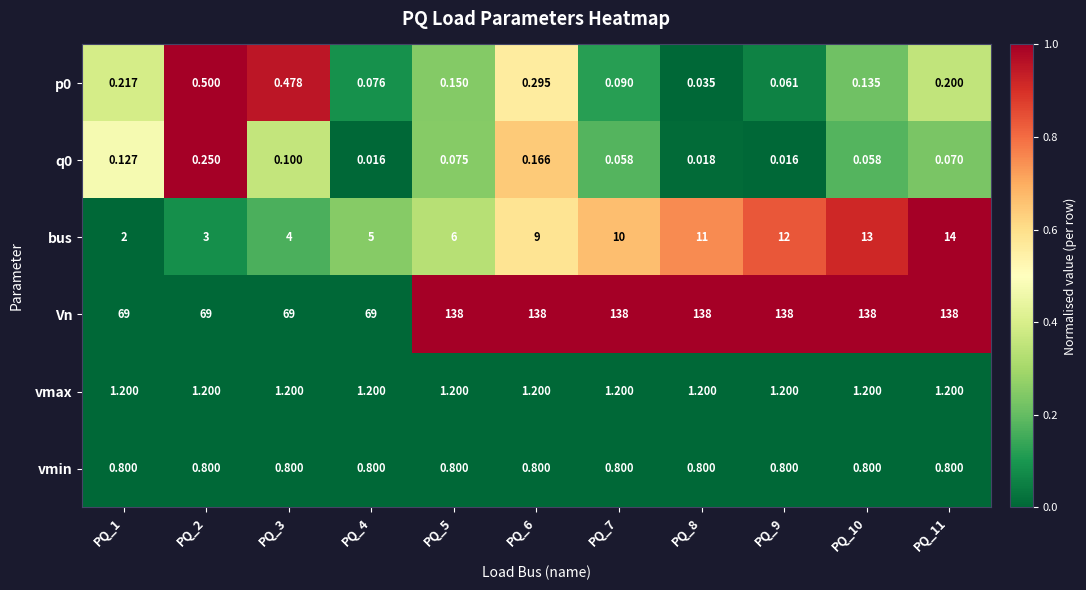

Which series changed the most between PQ_3 and PQ_10?

Vn